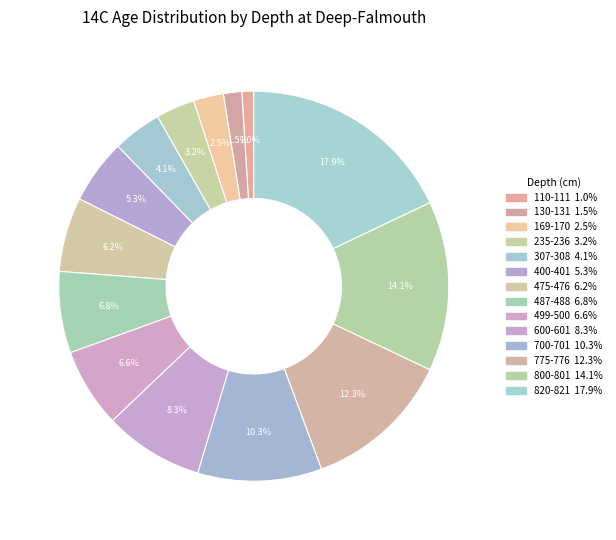

Between 700-701 and 800-801, which is larger?

800-801